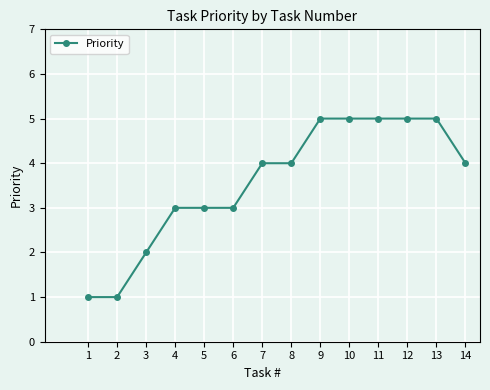

Reading left to right, list all the values displayed in this chart.

1=1	2=1	3=2	4=3	5=3	6=3	7=4	8=4	9=5	10=5	11=5	12=5	13=5	14=4